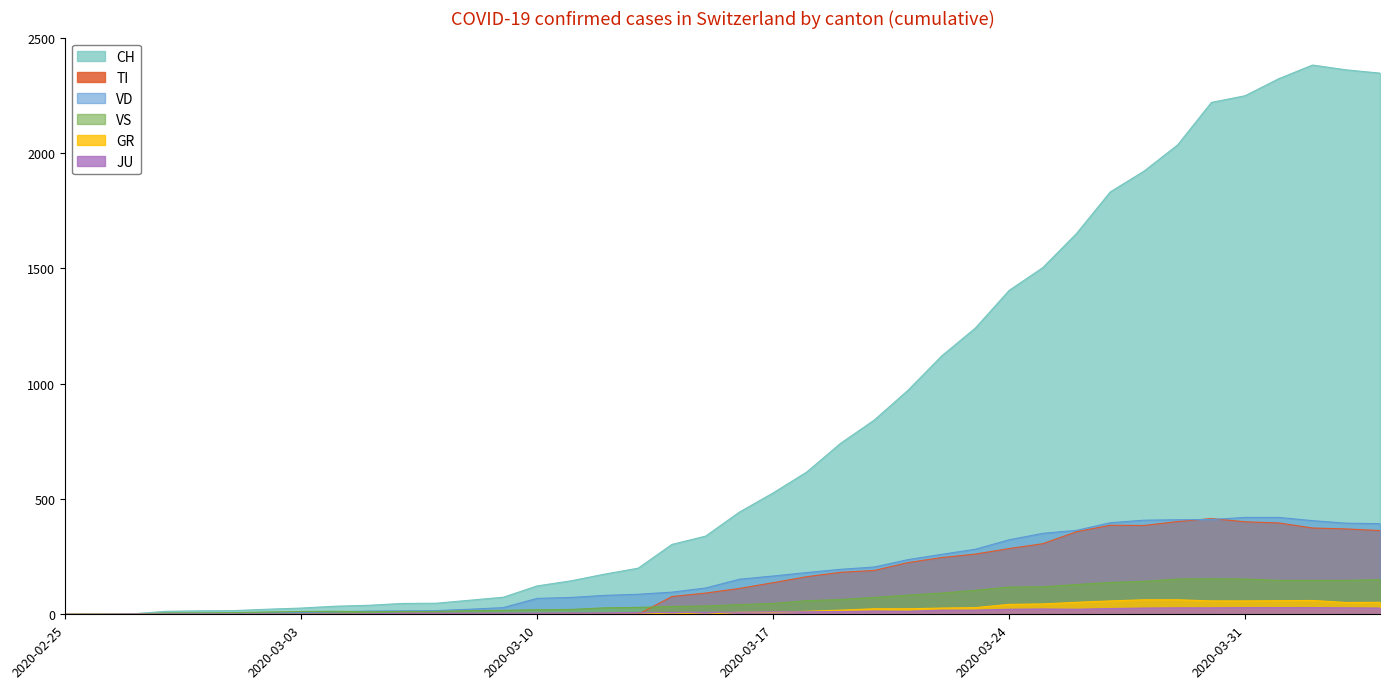

Which series has the widest spread of values?

CH